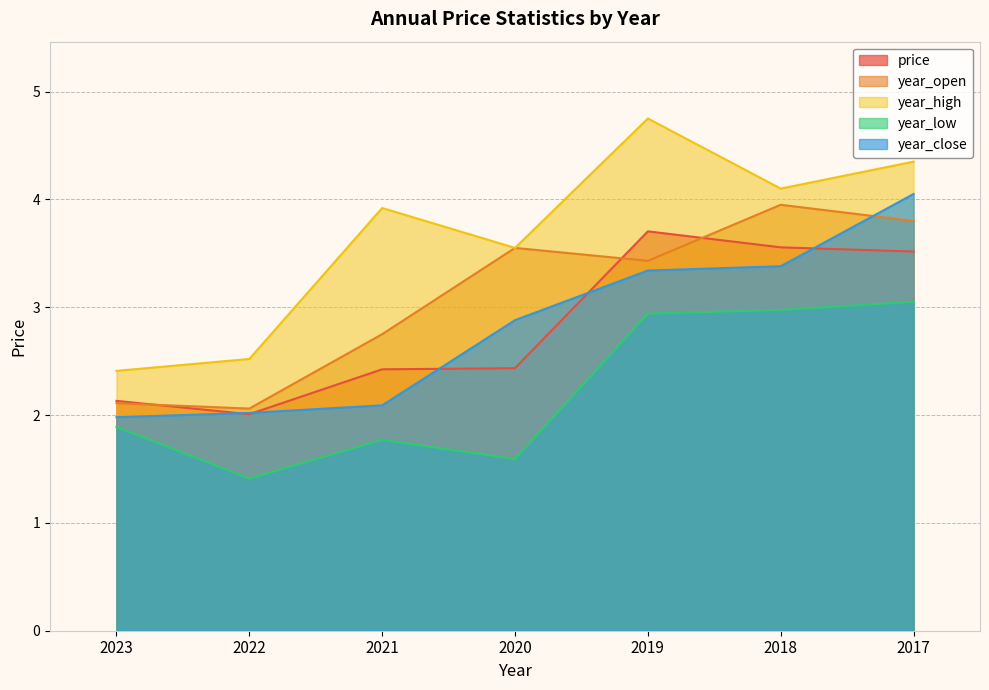

What is the value of the year_high point at the 3rd from the left?

3.9